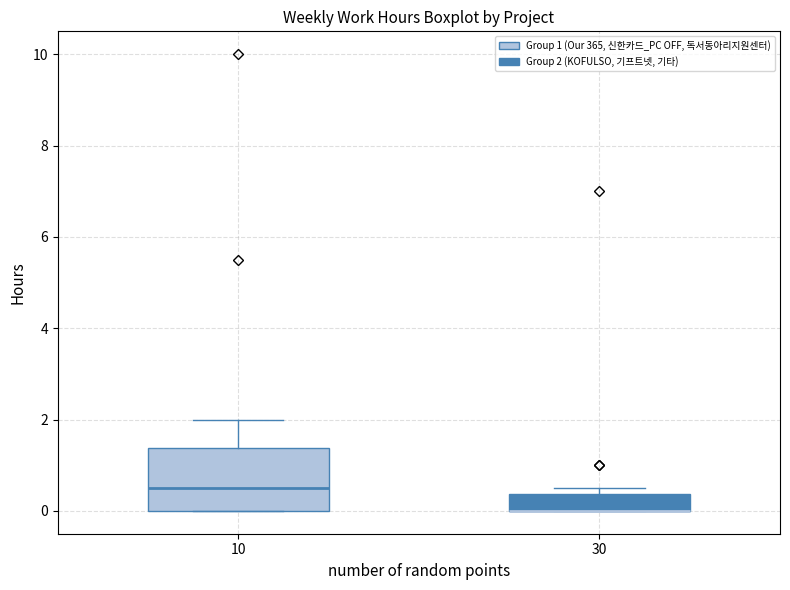

Where is the lower edge of the box at x = 30 on the y-axis? The values are not printed on the chart, so give them approximately, as read against the axis.

0.0